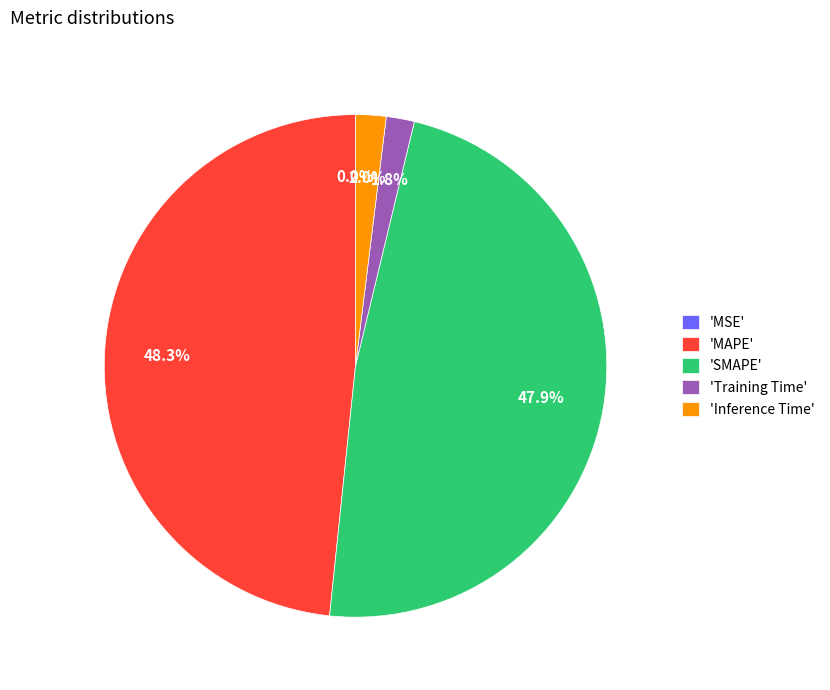

Does 'Inference Time' represent more than half of the total?

No